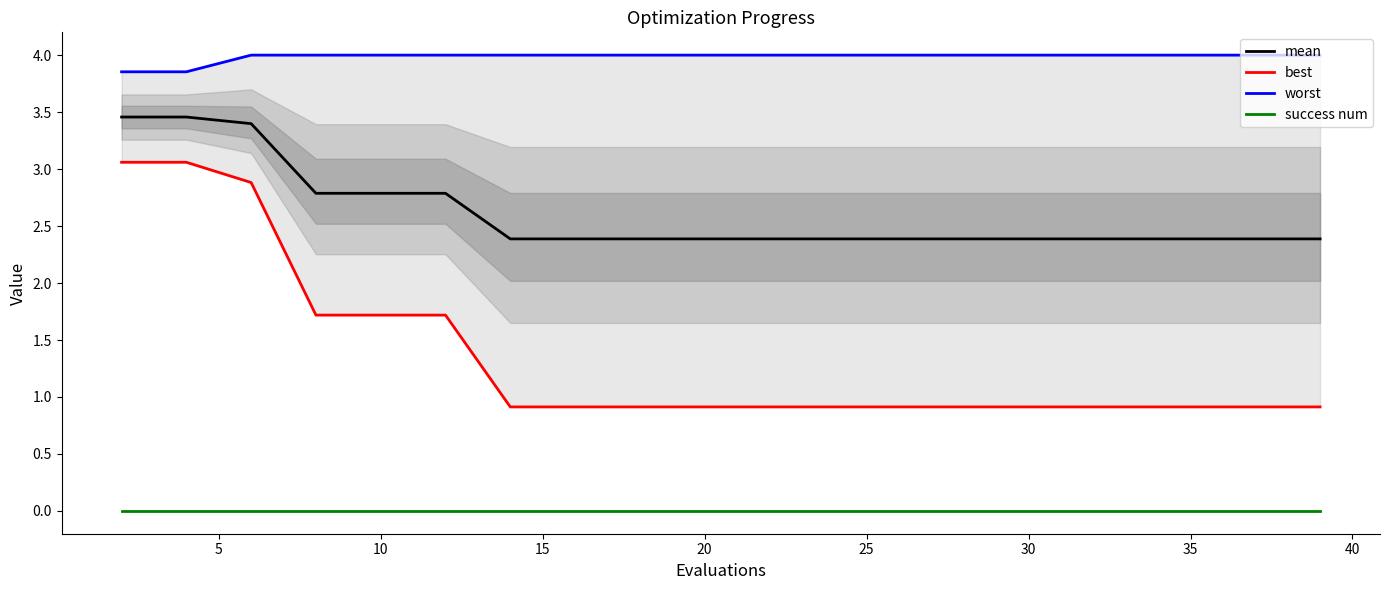

The value of mean at 30 is 3.2. True or false?

False